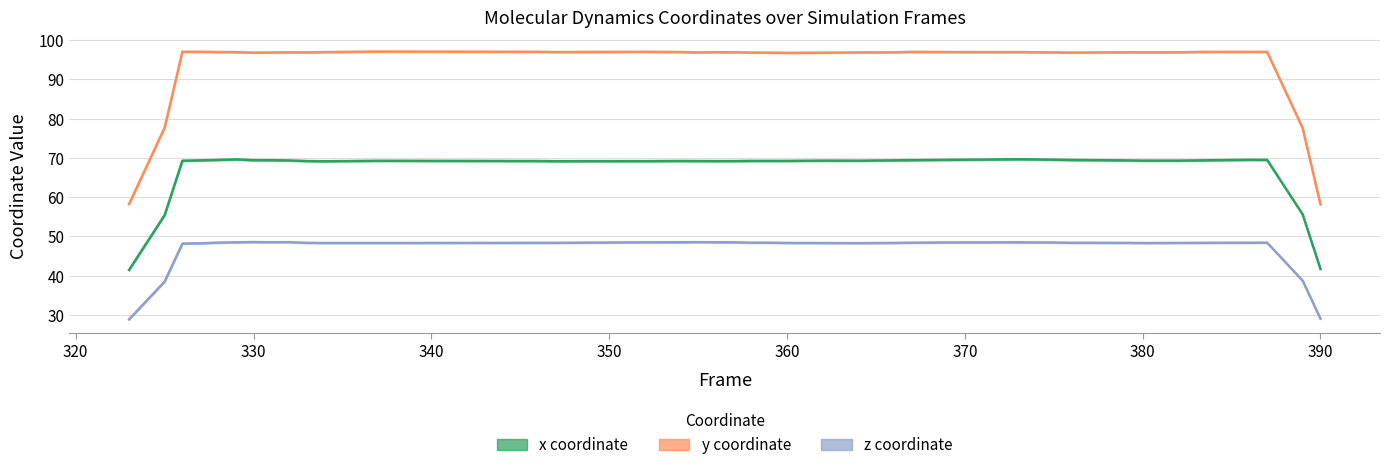

Reading right to left, extract all data points from this chart.

x coordinate: 41.7	55.6	69.5	69.5	69.4	69.4	69.3	69.3	69.4	69.5	69.6	69.7	69.6	69.5	69.4	69.4	69.3	69.3	69.2	69.3	69.2	69.2	69.2	69.2	69.2	69.2	69.2	69.2	69.3	69.2	69.2	69.4	69.4	69.4	69.6	69.5	69.4	69.3	55.4	41.4
y coordinate: 58.2	77.6	97.0	97.0	97.1	97.0	96.9	96.9	96.9	96.9	96.9	97.0	97.0	97.0	97.0	96.9	96.9	96.8	96.8	96.8	96.9	96.9	96.9	96.9	97.0	97.1	97.0	97.1	97.1	97.0	96.9	96.9	96.9	96.8	97.0	97.0	97.1	97.1	77.7	58.2
z coordinate: 29.0	38.7	48.4	48.4	48.4	48.4	48.3	48.3	48.3	48.4	48.4	48.5	48.5	48.5	48.4	48.3	48.3	48.3	48.3	48.4	48.4	48.5	48.5	48.5	48.5	48.5	48.4	48.4	48.3	48.3	48.4	48.5	48.5	48.5	48.5	48.4	48.2	48.2	38.5	28.9